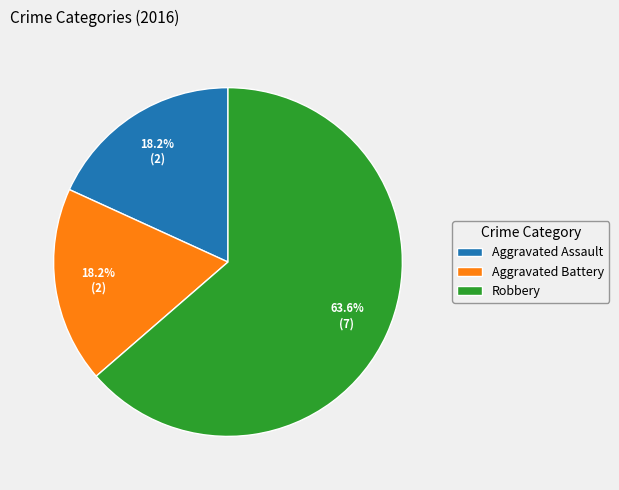

To the nearest percent, what is the difference between the Aggravated Battery and Robbery slice percentages?

45%